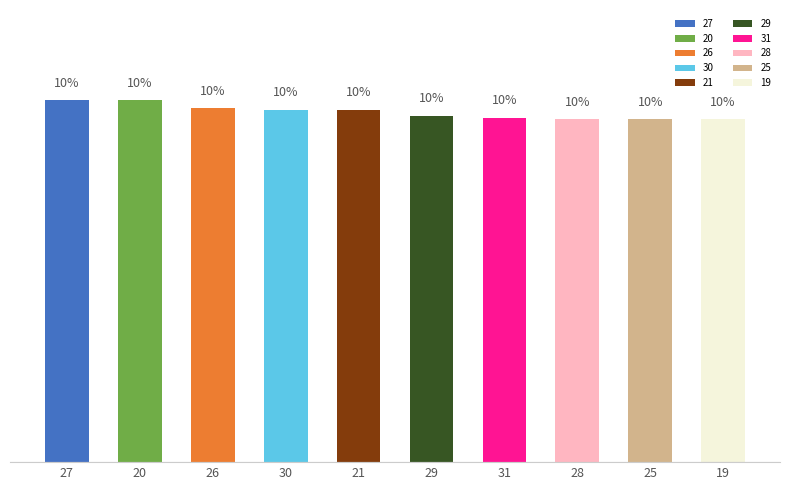

Are the bars grouped side by side (vs. stacked)?

No